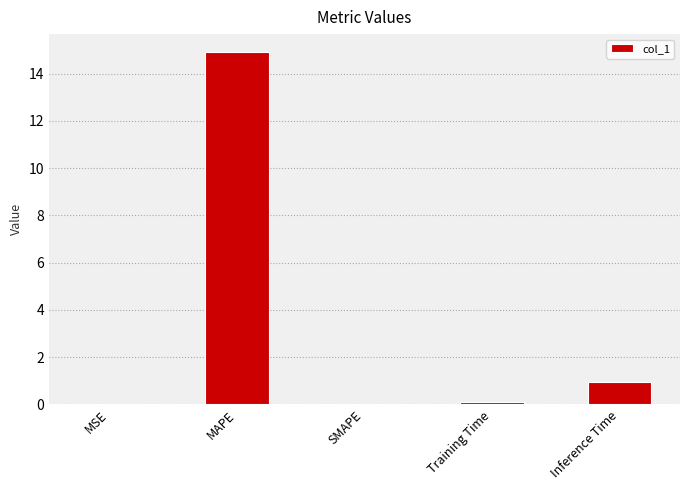

What is the maximum value shown in the chart?

14.9